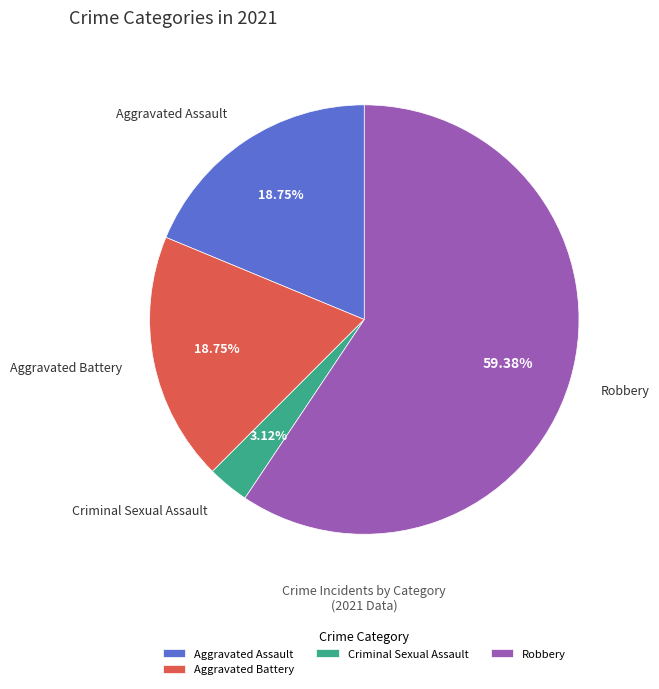

What is the ratio of the value at Aggravated Assault to the value at Robbery?

0.3